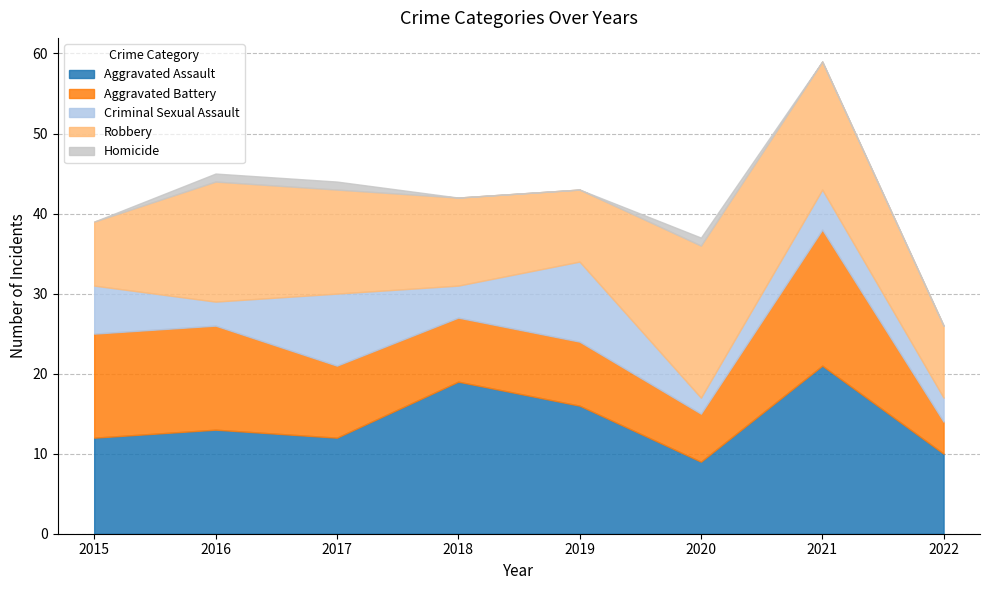

Rank the series at 2019 from lowest to highest value.

Homicide, Aggravated Battery, Robbery, Criminal Sexual Assault, Aggravated Assault